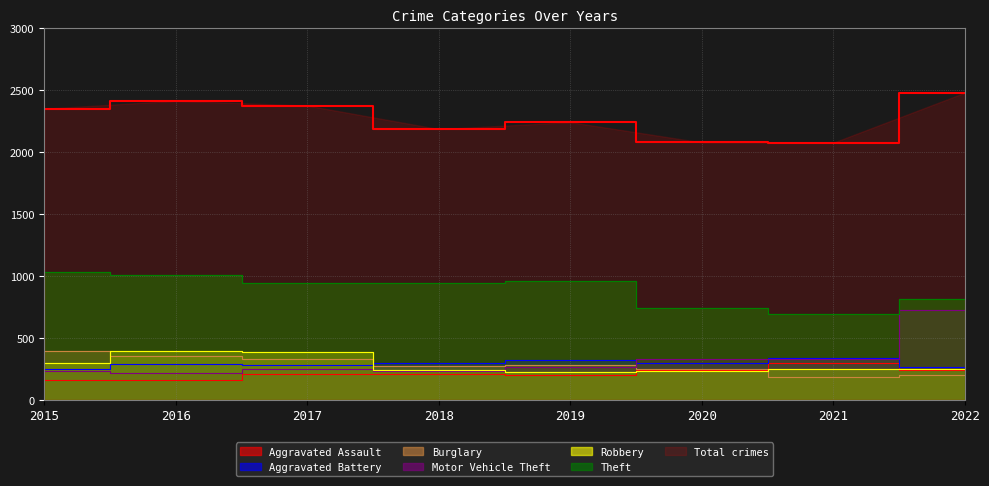

True or false: Aggravated Assault and Motor Vehicle Theft cross at least once.

False